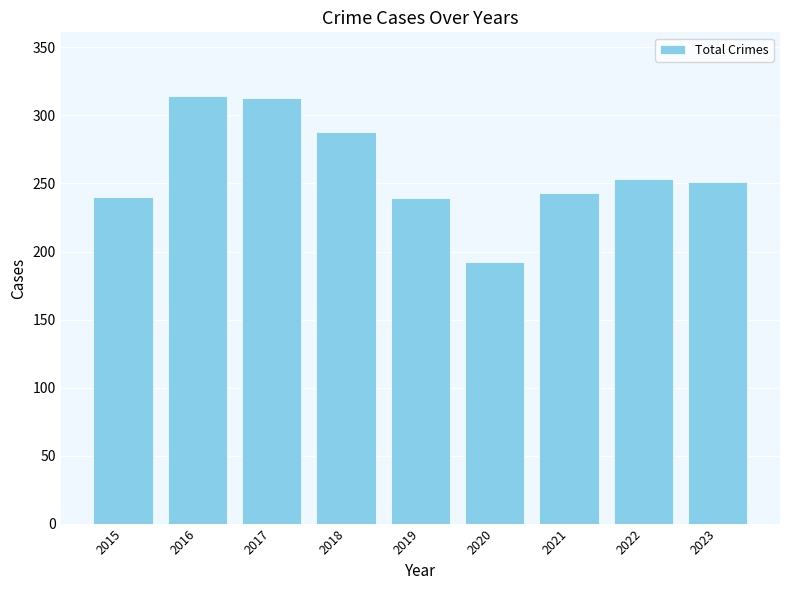

What is the maximum value shown in the chart?

314